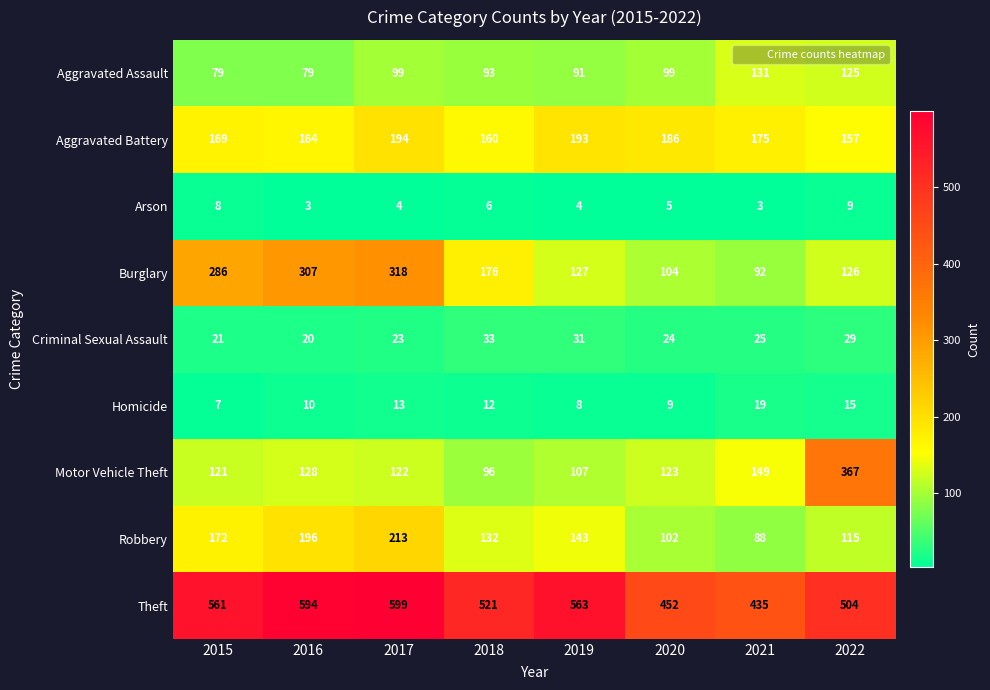

What is the minimum value for Robbery?

88